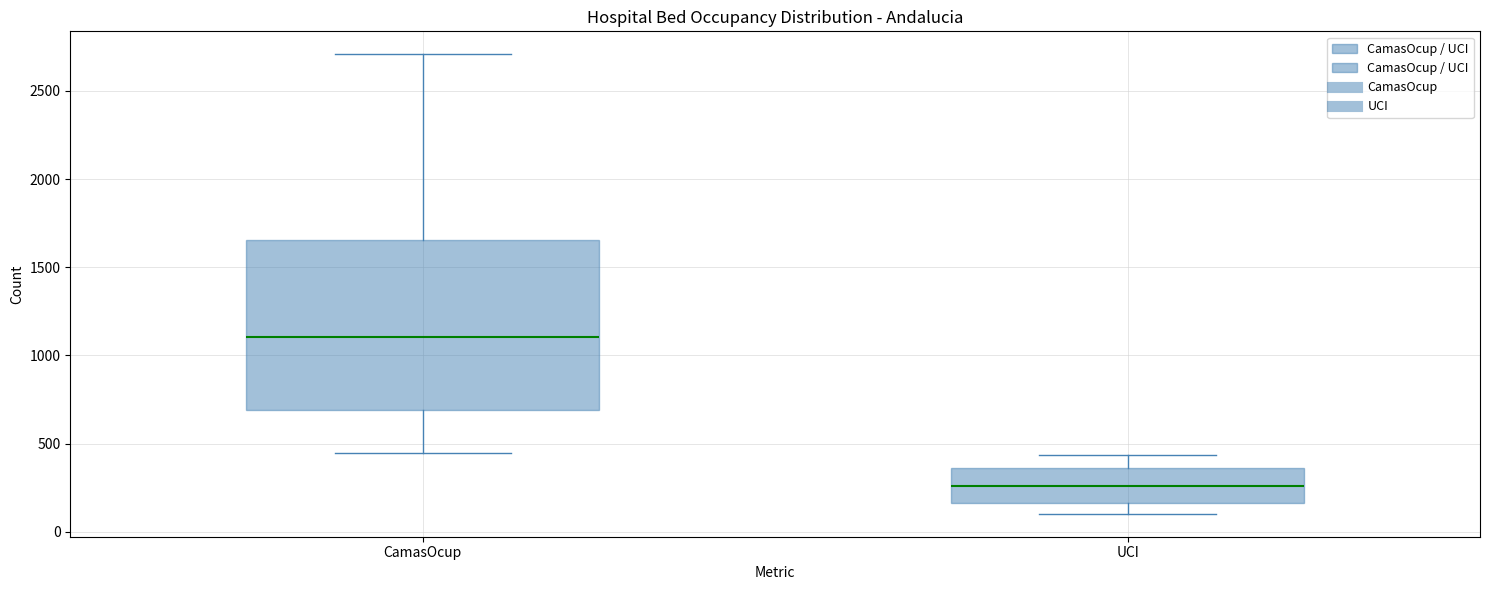

Which box's median line is the lowest?

UCI